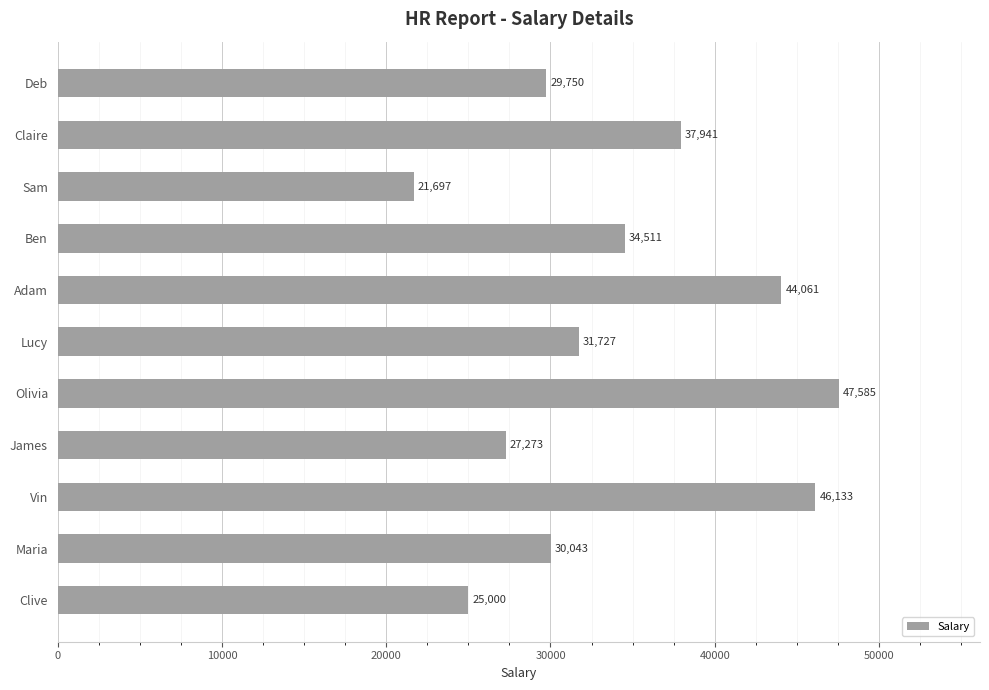

Reading top to bottom, transcribe all the data shown in this chart.

Deb=29750	Claire=37941	Sam=21697	Ben=34511	Adam=44061	Lucy=31727	Olivia=47585	James=27273	Vin=46133	Maria=30043	Clive=25000